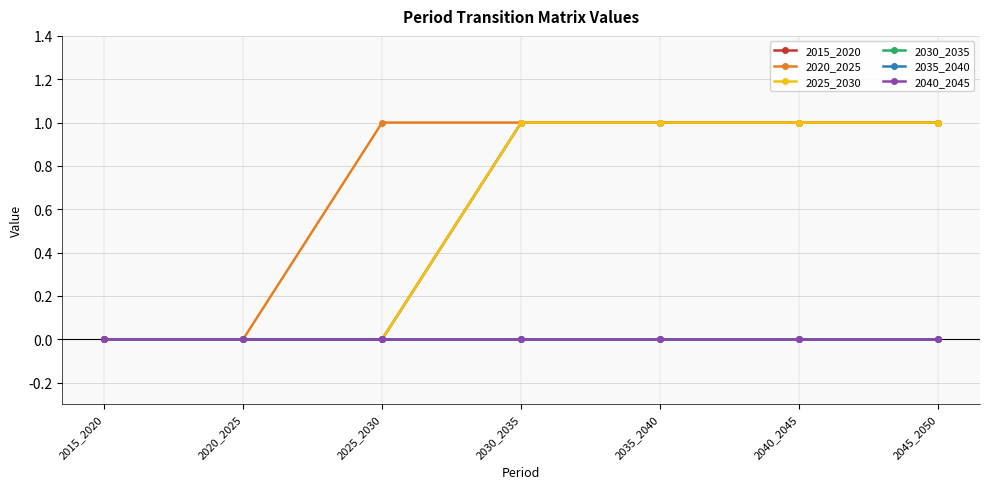

True or false: 2015_2020 has more than 1 points higher than both neighbors.

False